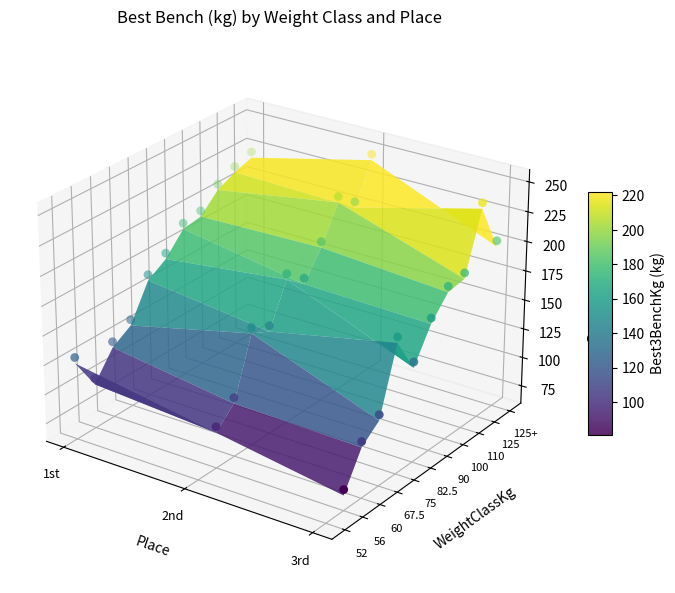

Where is the data nearest to the value 0?

18